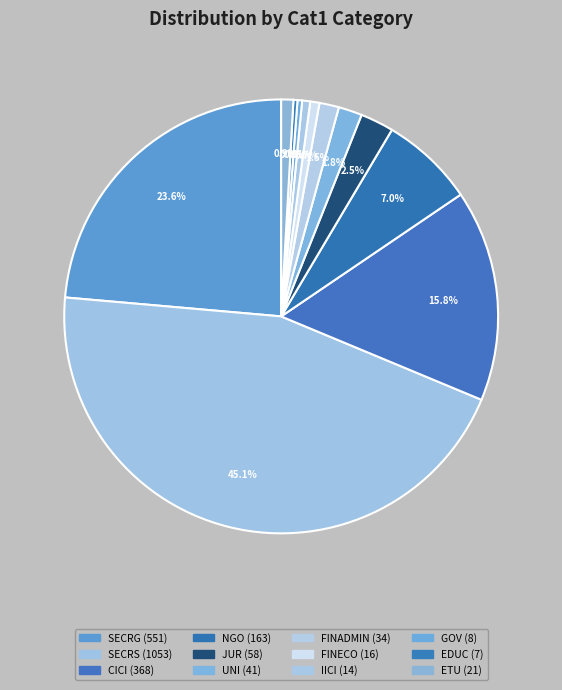

Does NGO-Otlet account for over 50% of the chart?

No